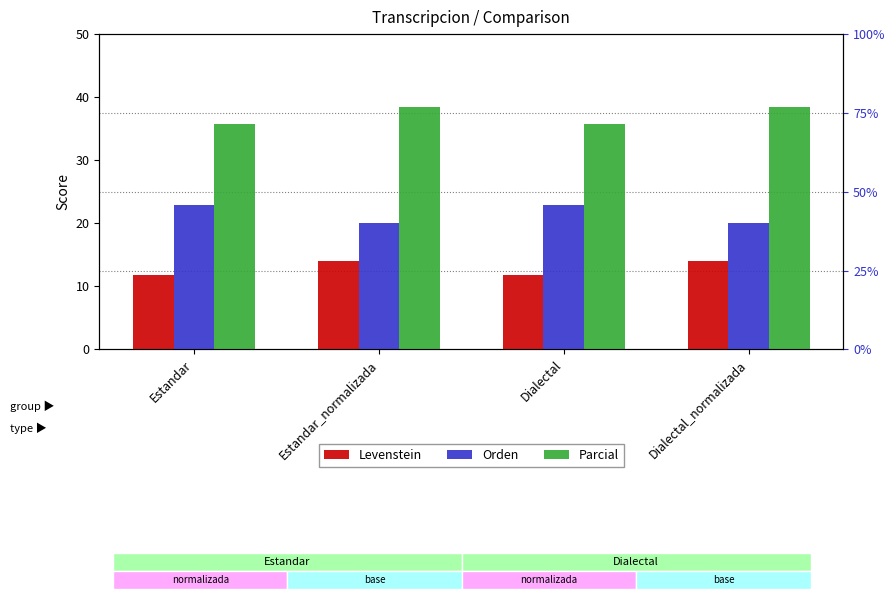

What position from the left is Estandar_normalizada?

2